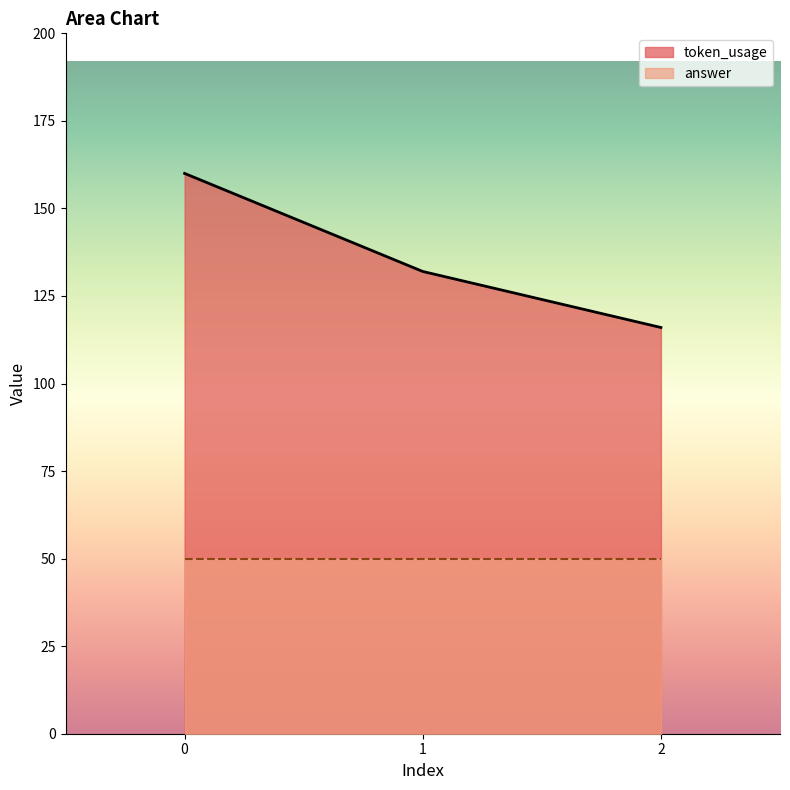

What is the difference between the highest and lowest values at 2?

66